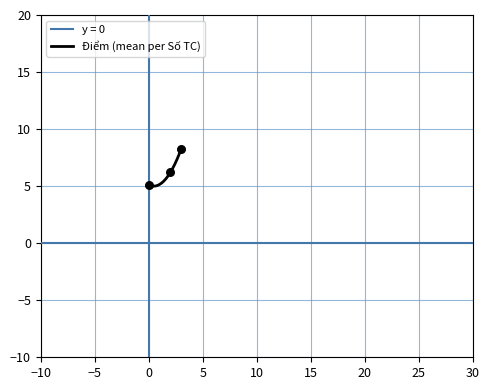

What is the maximum value for Điểm (mean per Số TC)?

8.3